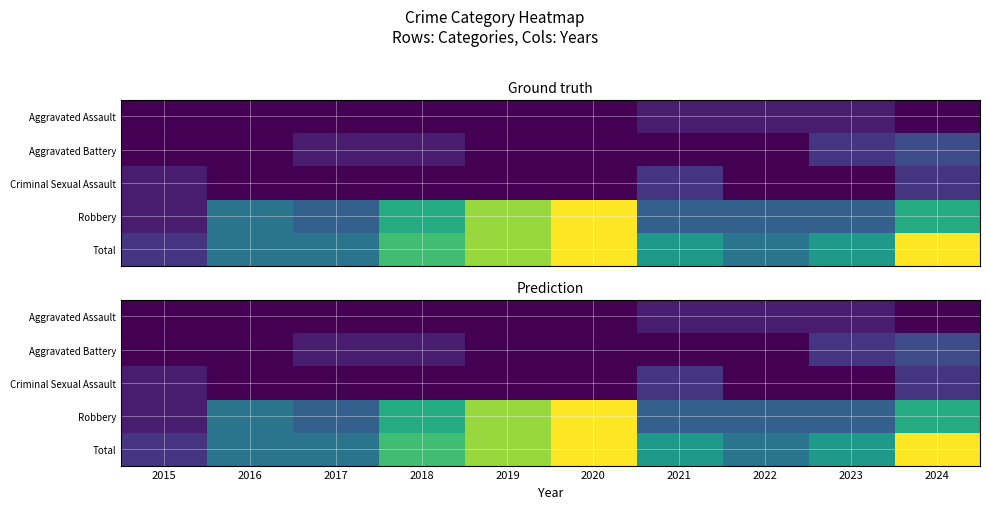

List the series in order of their peak value, lowest first.

Aggravated Assault, Criminal Sexual Assault, Aggravated Battery, Robbery, Total